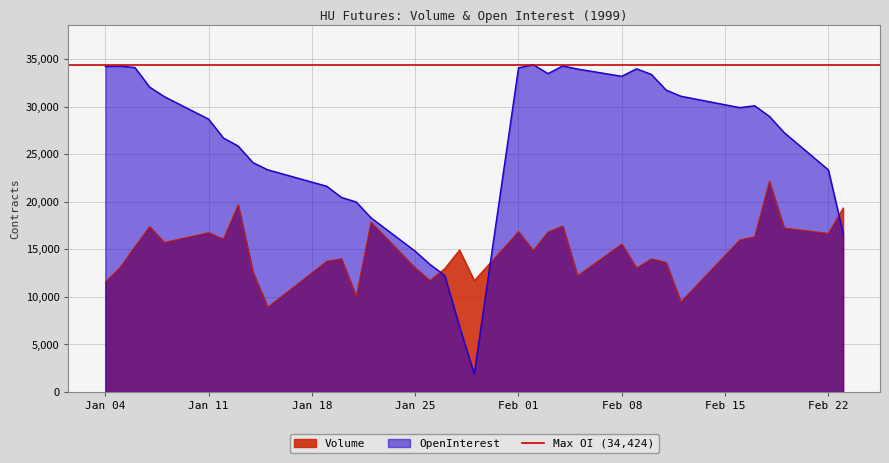

True or false: OpenInterest and Volume intersect in this chart.

True